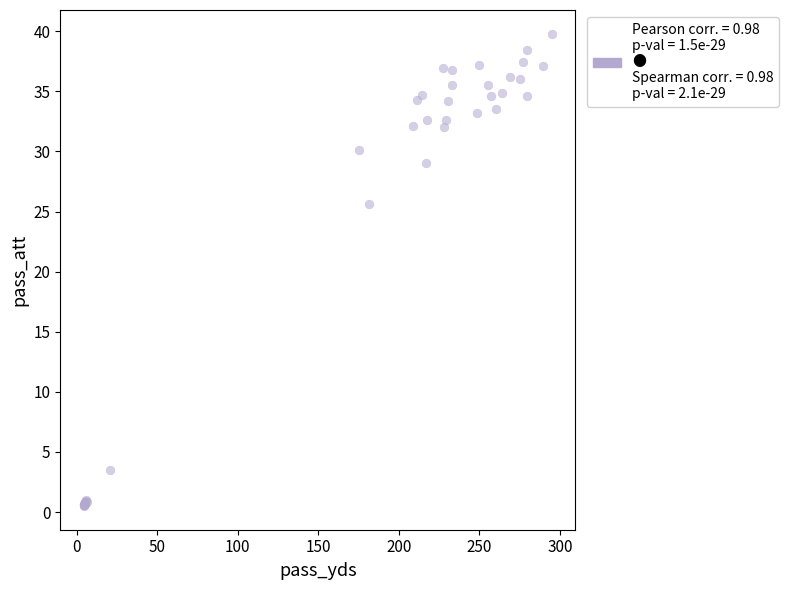

What Y value in the scatter plot is closest to 20?

25.6